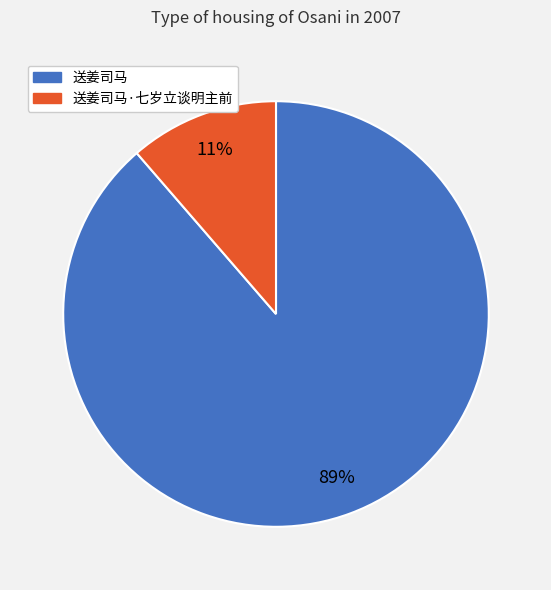

Does any single category account for the majority?

Yes